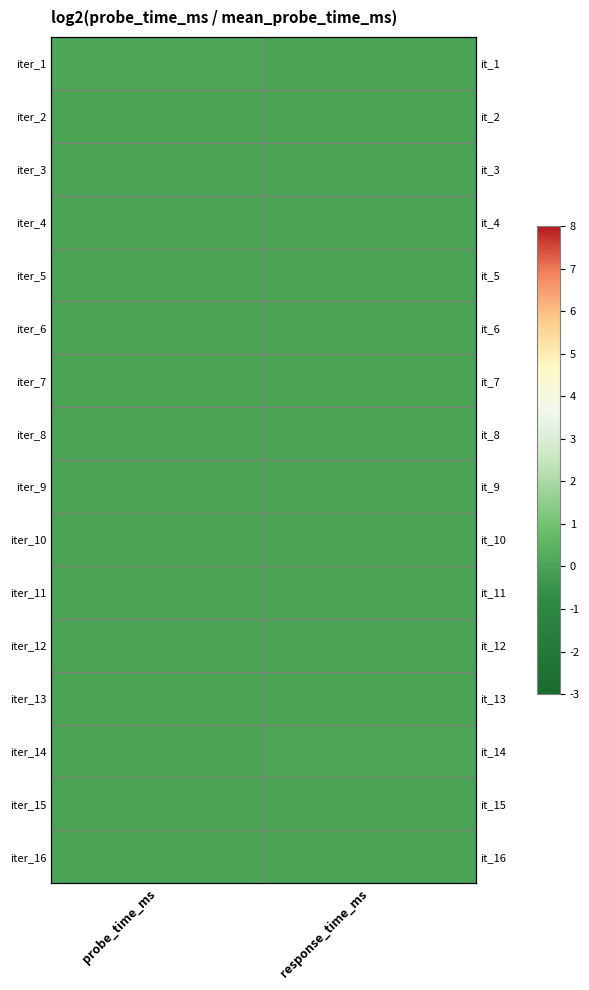

At which label does iter_2 reach its minimum?

response_time_ms